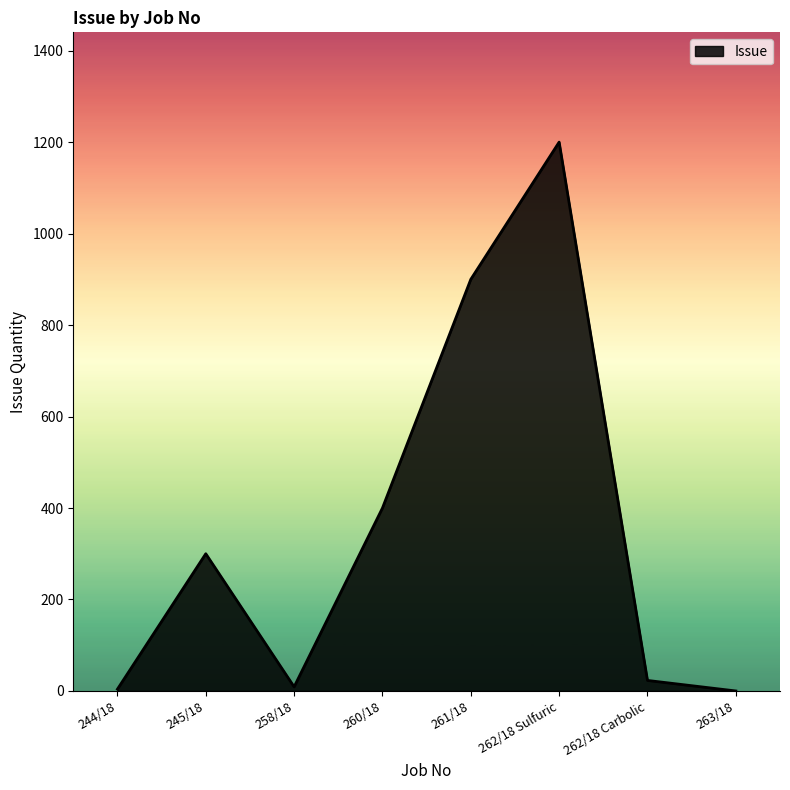

Between 260/18 and 245/18, which is larger?

260/18